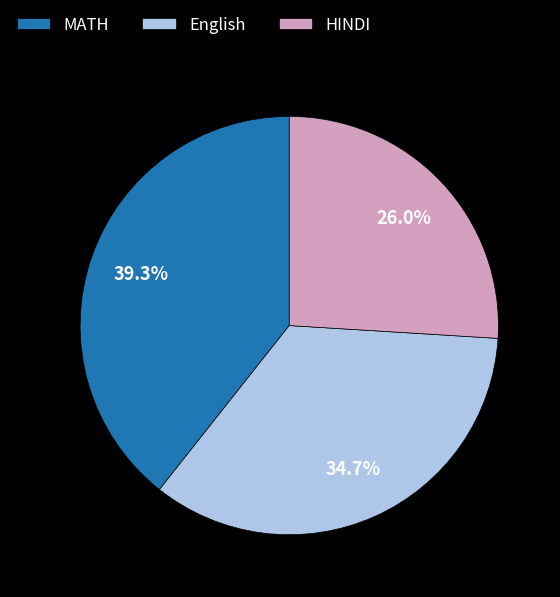

What is the ratio of the value at HINDI to the value at MATH?

0.7